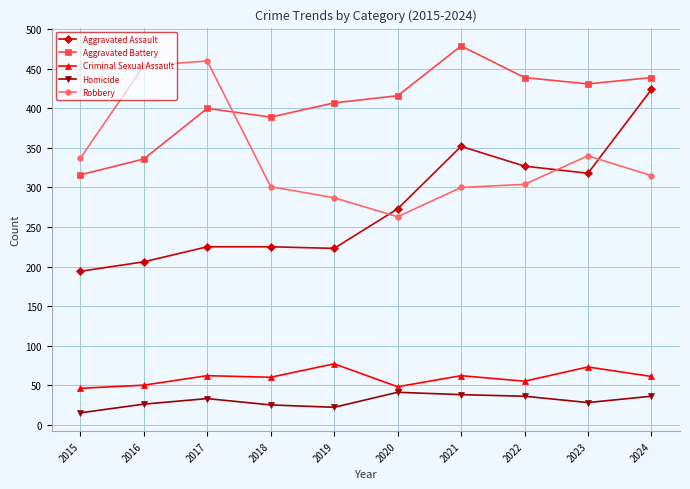

What is the approximate value of Criminal Sexual Assault at 2016, to the nearest 10?

50